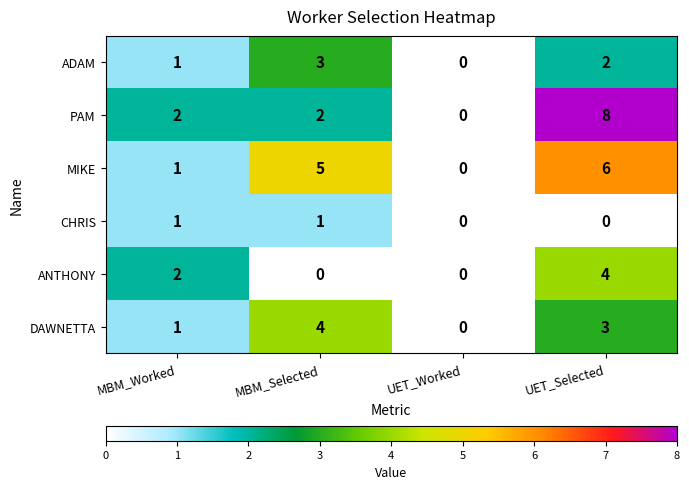

How many ADAM values are between 1 and 3?

3